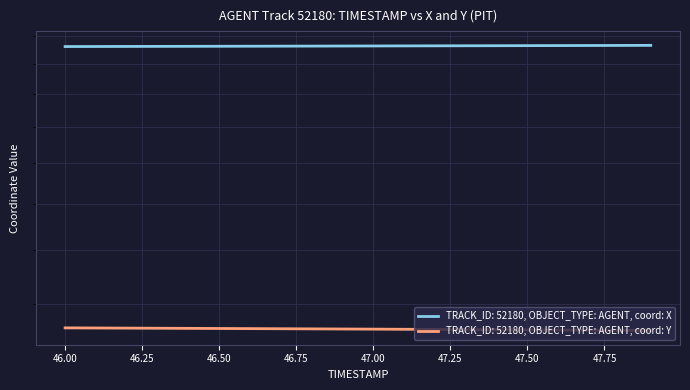

At which label does Y first exceed 1114?

46.0